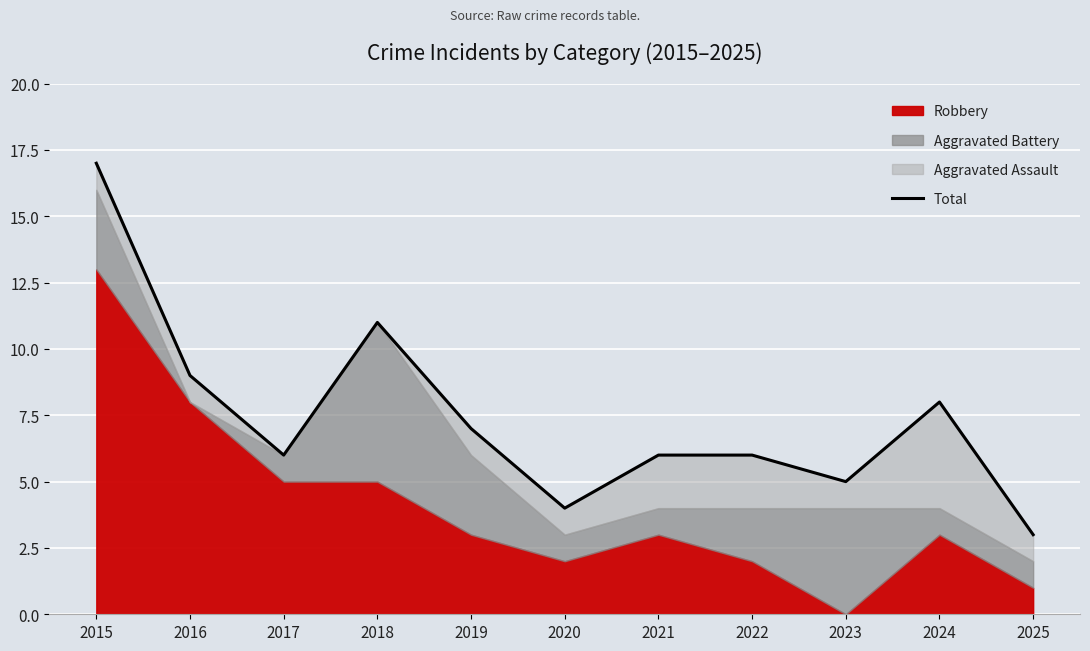

What is the maximum value shown in the chart?

17